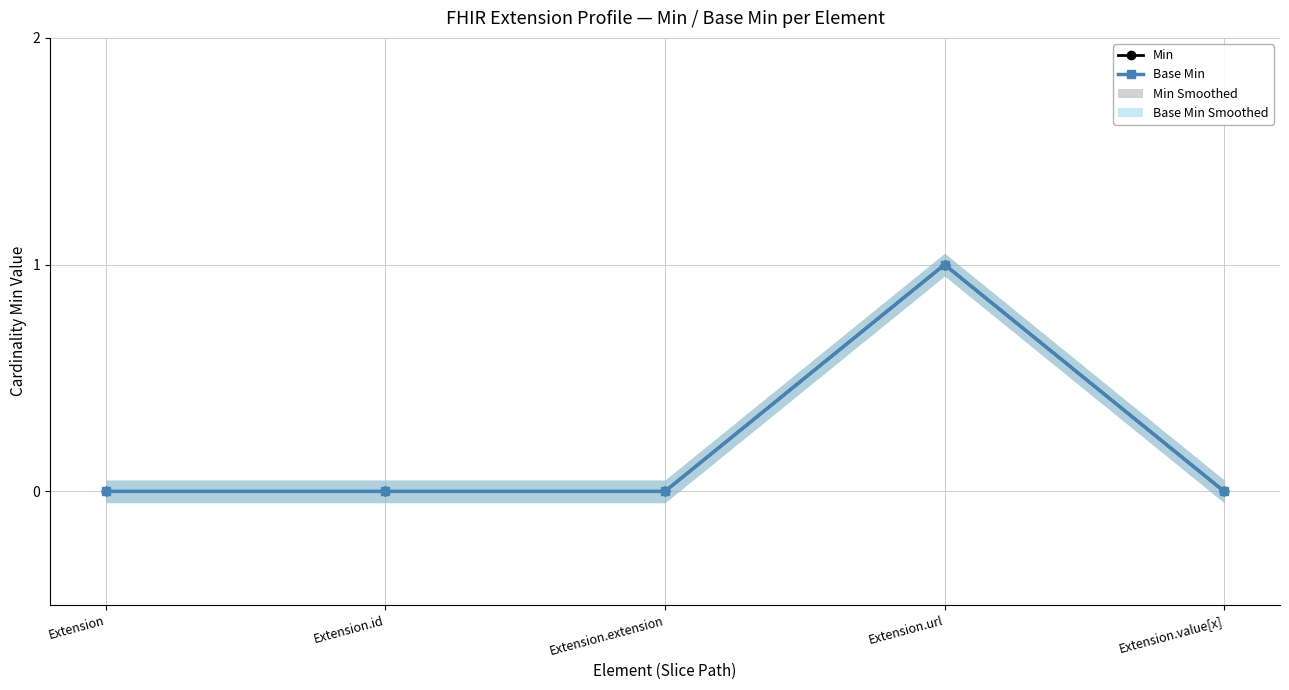

True or false: Min has more than 1 interior local peaks.

False